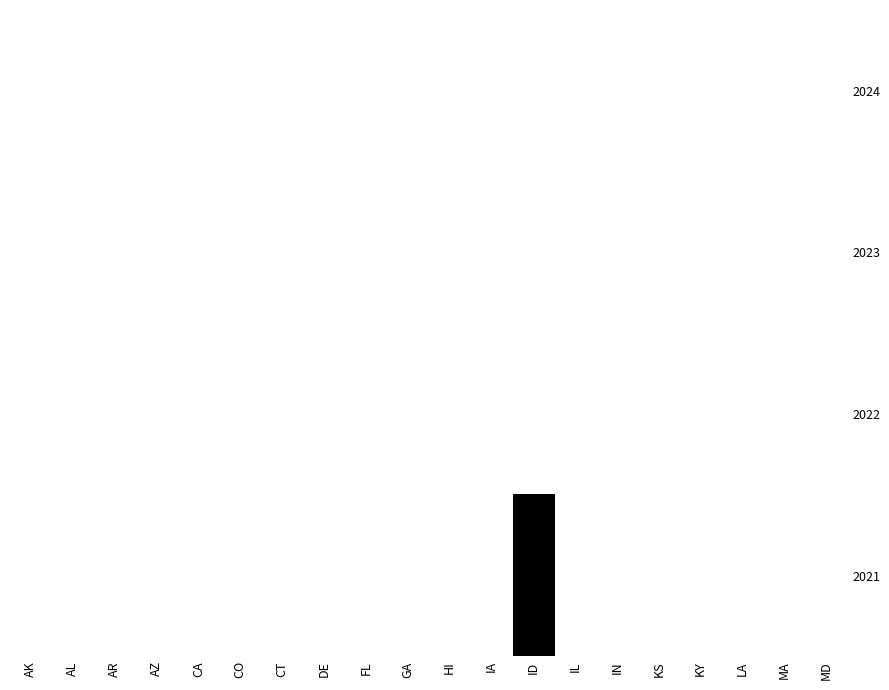

At how many categories does at least one series exceed 0?

1